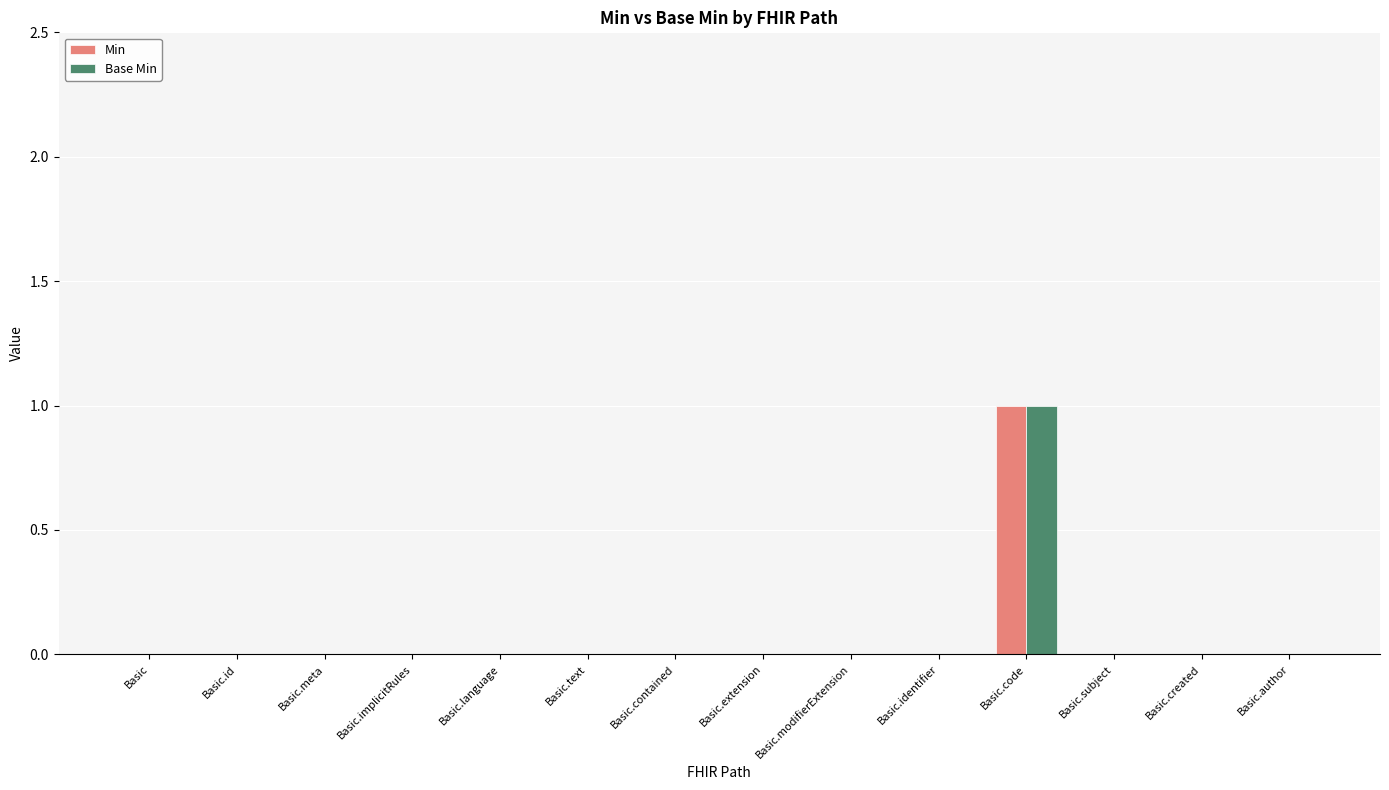

At which category is the sum across all series the highest?

Basic.code